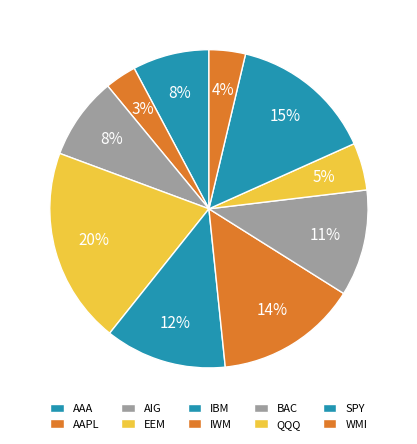

Does AAPL represent more than half of the total?

No